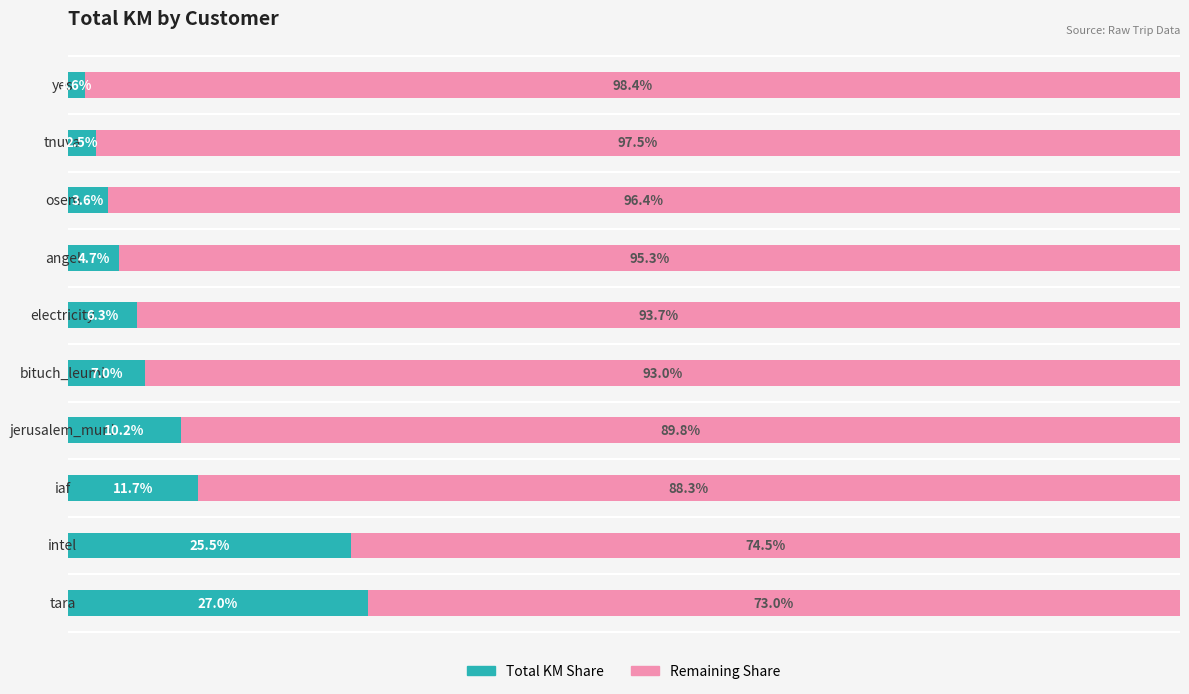

Where is Total KM Share nearest to the value 14?

iaf